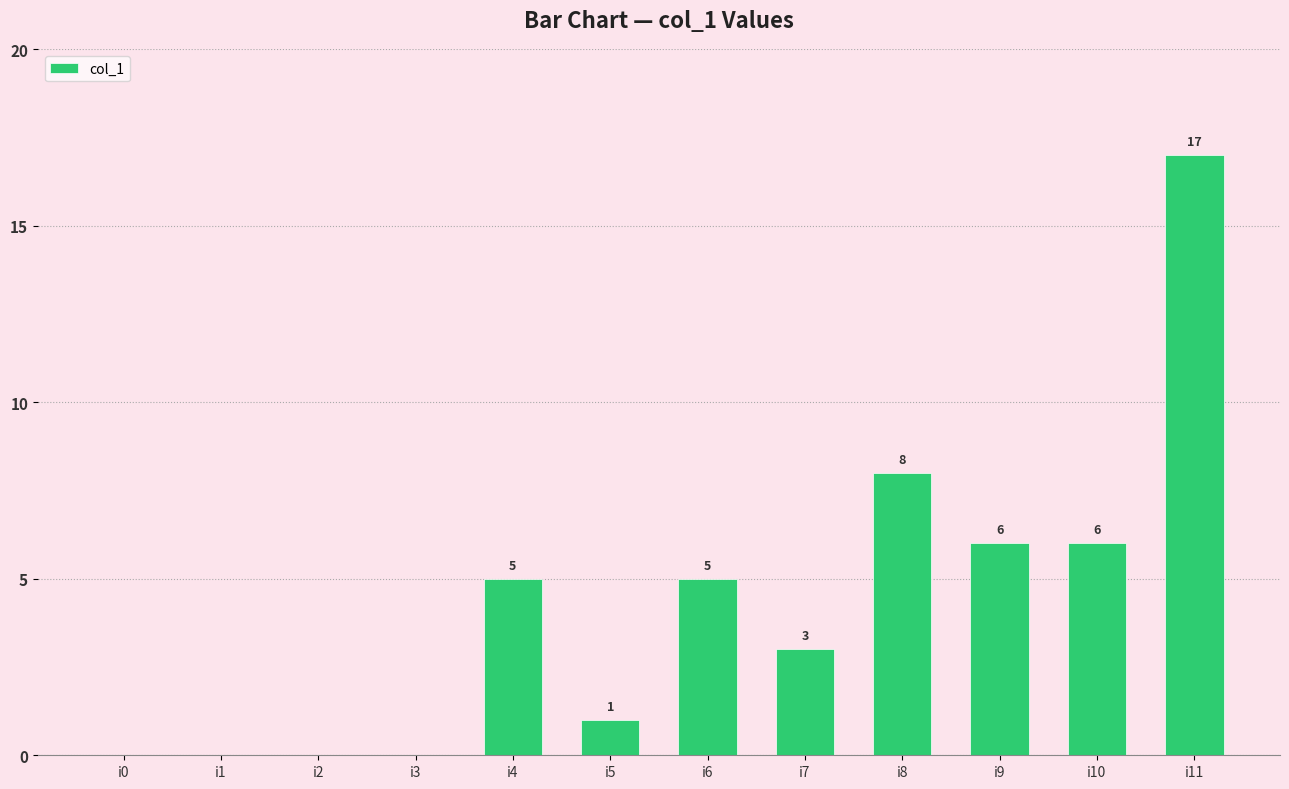

What is the sum of all values?

51